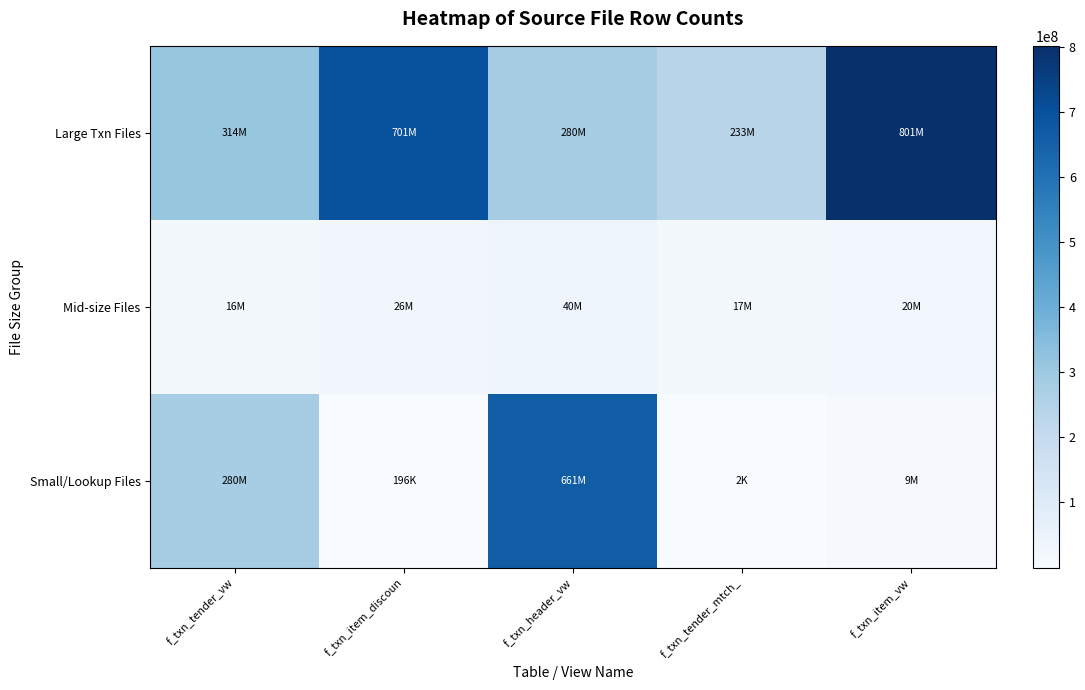

What is the difference between the highest and lowest values at f_txn_tender_mtch_?

233376458